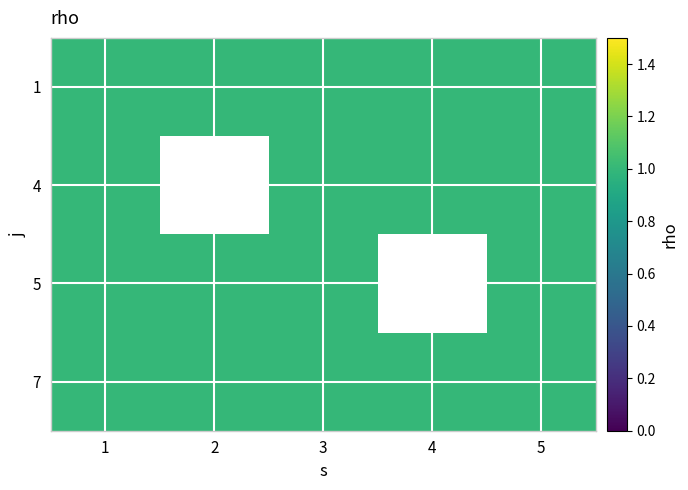

Rank the series by their maximum value, from lowest to highest.

1, 4, 5, 7